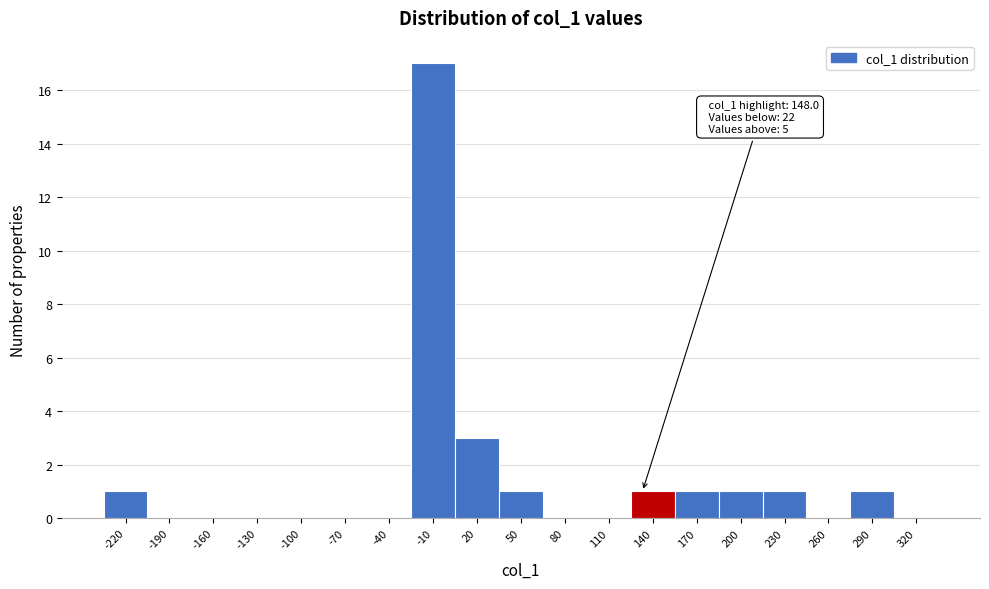

Reading right to left, extract all data points from this chart.

320=0	290=1	260=0	230=1	200=1	170=1	140=1	110=0	80=0	50=1	20=3	-10=17	-40=0	-70=0	-100=0	-130=0	-160=0	-190=0	-220=1